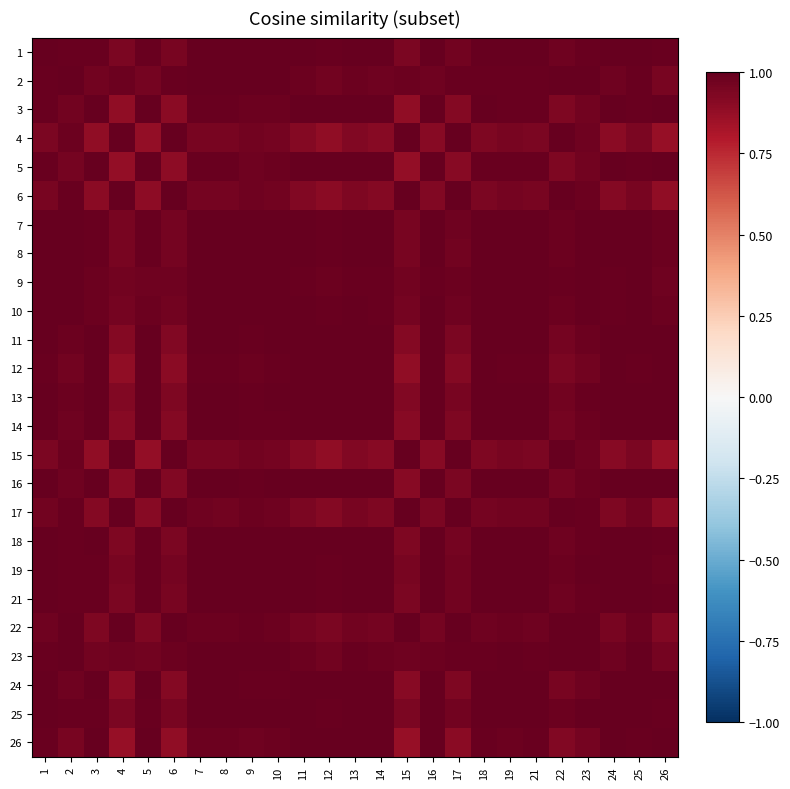

Count the number of categories in the chart.

25